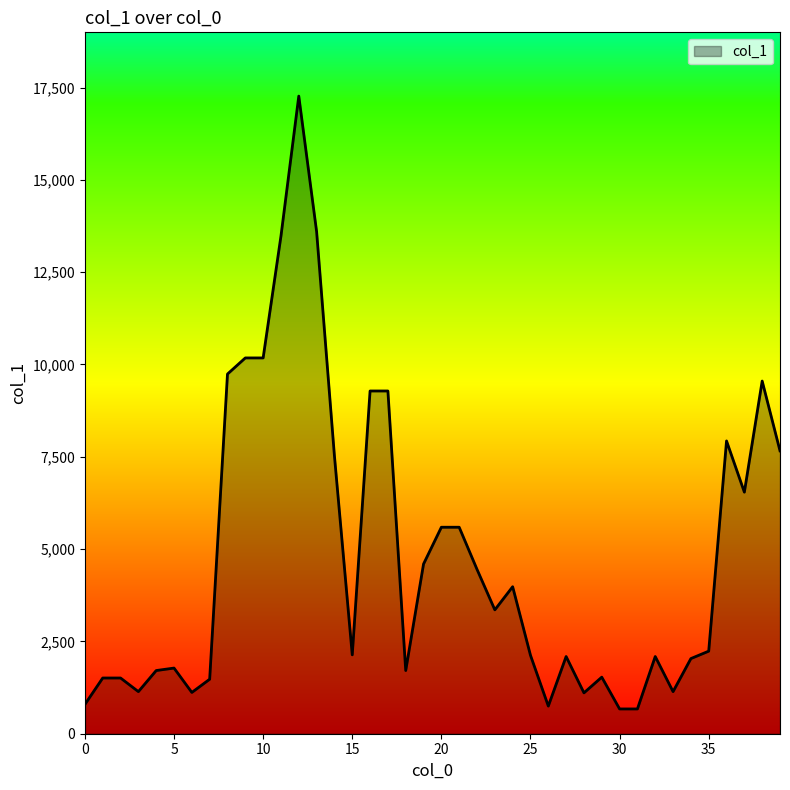

What is the maximum value shown in the chart?

17268